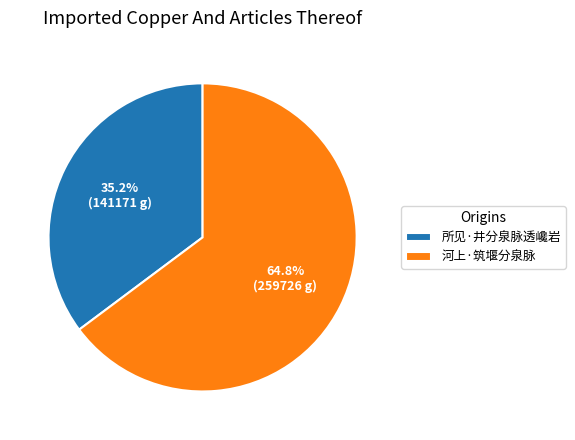

Which slice is the largest?

河上·筑堰分泉脉